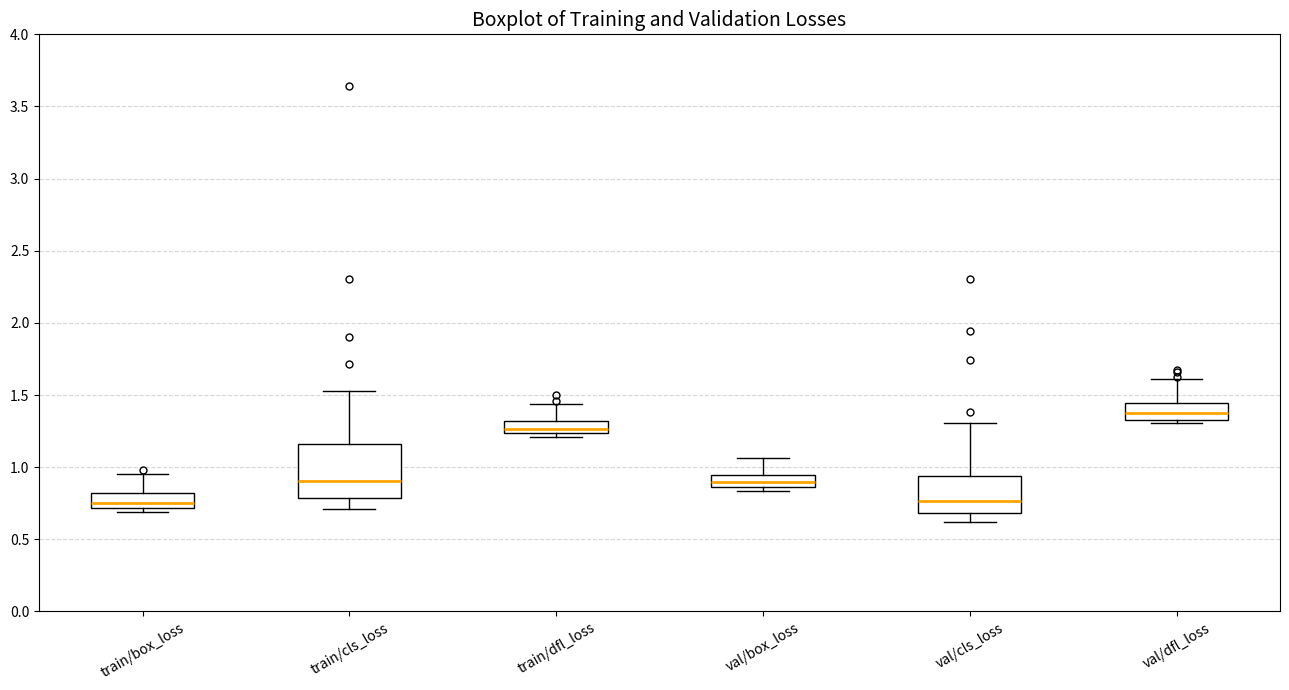

Reading left to right, transcribe this box plot: for each box, give where its median line is, the range the box spans, and where its two whiskers end, as read against the y-axis. The values are not printed on the chart, so give them approximately, as read against the axis.

train/box_loss: median 0.75, box 0.70 to 0.80, whiskers 0.70 (just below the box's lower edge) to 0.95
train/cls_loss: median 0.90, box 0.80 to 1.15, whiskers 0.70 to 1.55
train/dfl_loss: median 1.25 (just above the box's lower edge), box 1.25 to 1.30, whiskers 1.20 to 1.45
val/box_loss: median 0.90, box 0.85 to 0.95, whiskers 0.85 (just below the box's lower edge) to 1.05
val/cls_loss: median 0.75, box 0.70 to 0.95, whiskers 0.60 to 1.30
val/dfl_loss: median 1.40, box 1.35 to 1.45, whiskers 1.30 to 1.60